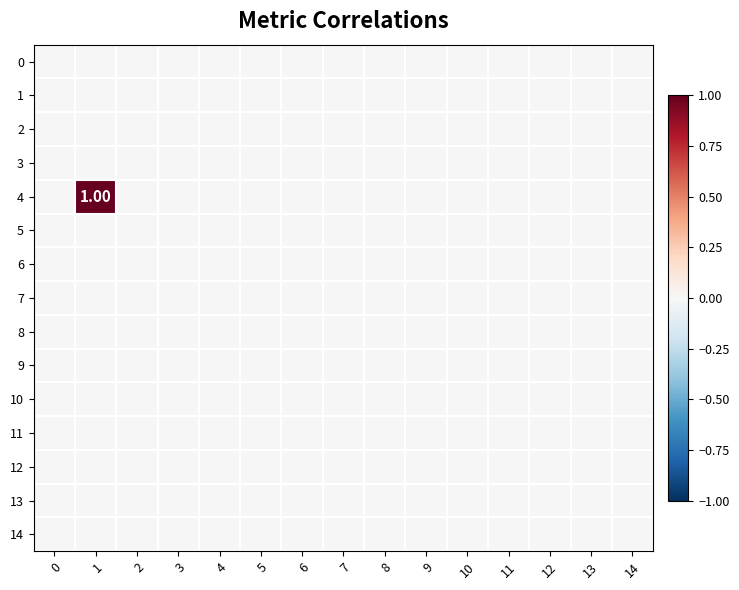

At which category is the sum across all series the highest?

1